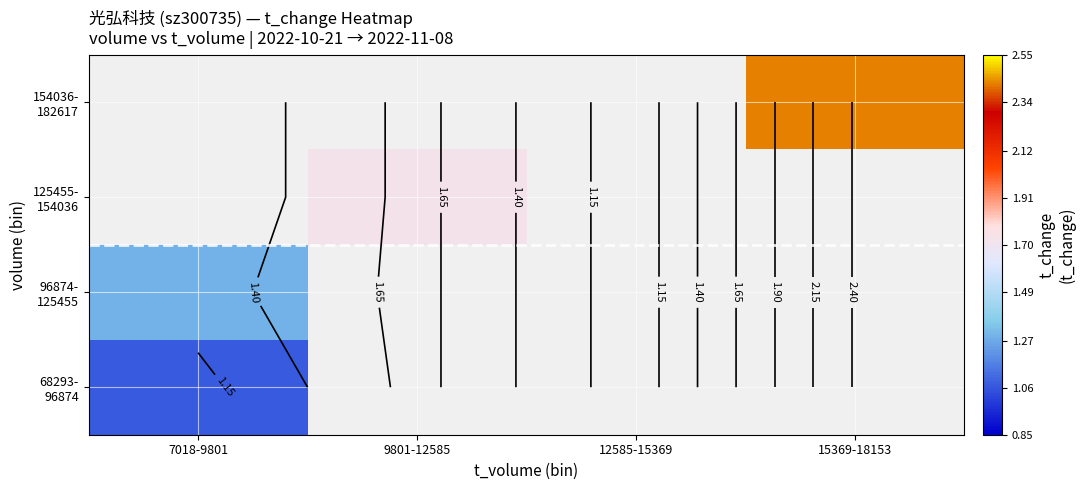

How many values in 154036- 182617 are above zero?

1